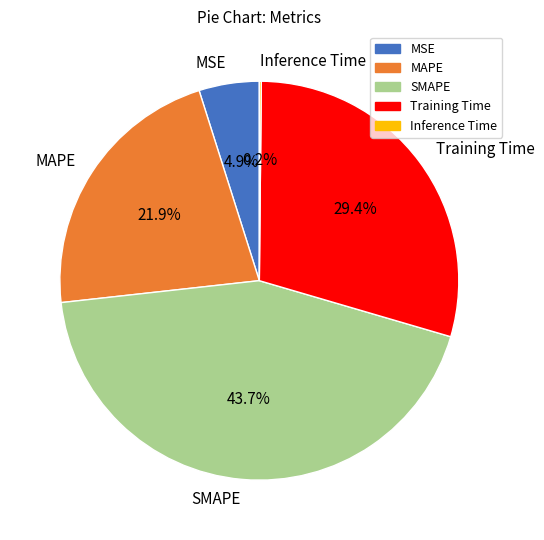

Which has a higher value, SMAPE or MSE?

SMAPE